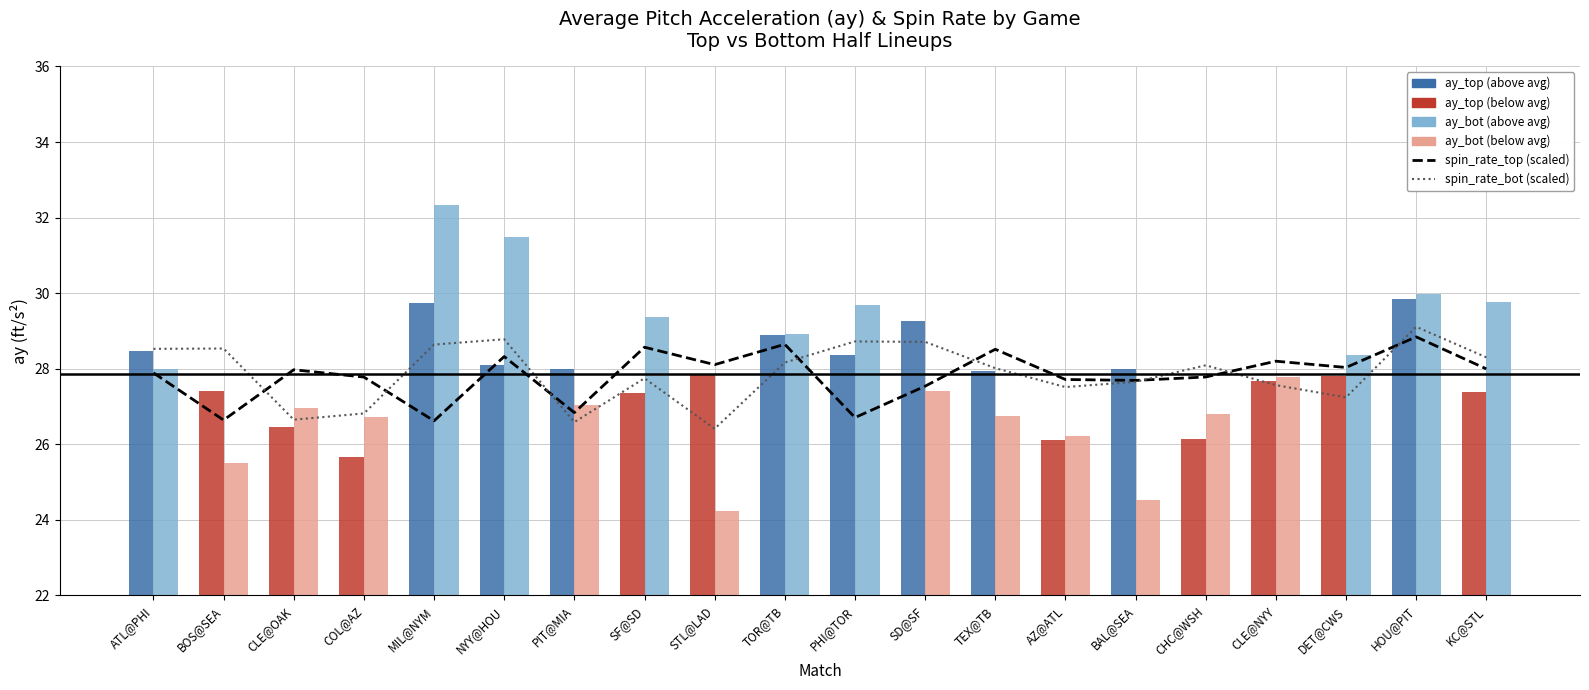

At which label does release_spin_rate_top (scaled) first exceed 27?

ATL@PHI